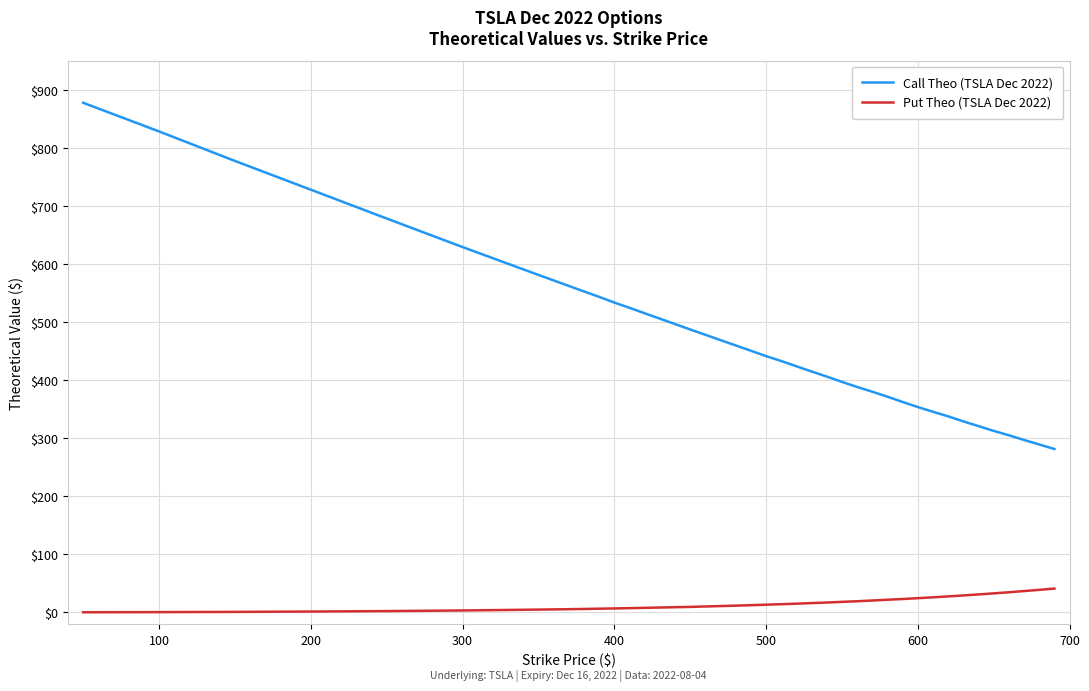

Rank the series by their average value, from lowest to highest.

Put Theo (TSLA Dec 2022), Call Theo (TSLA Dec 2022)